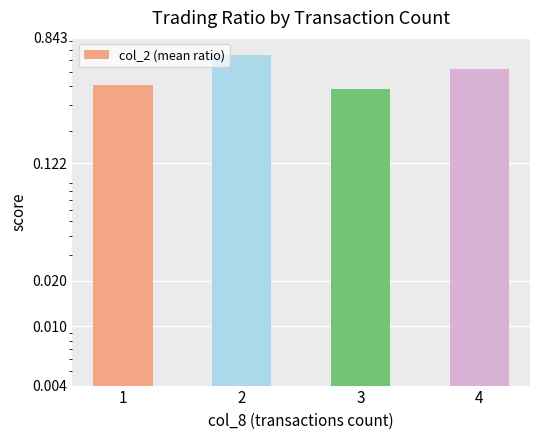

What is the value of the 3rd bar from the left?

0.4